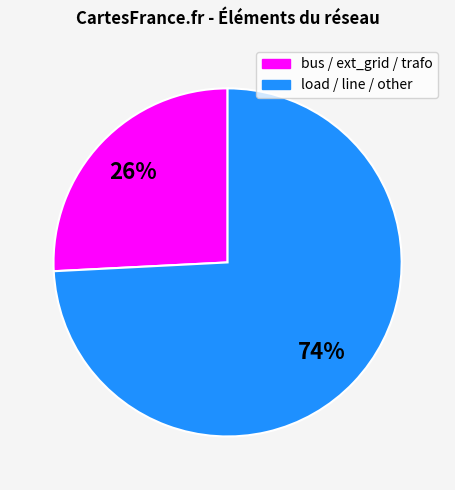

Is there any slice that represents more than half of the pie?

Yes